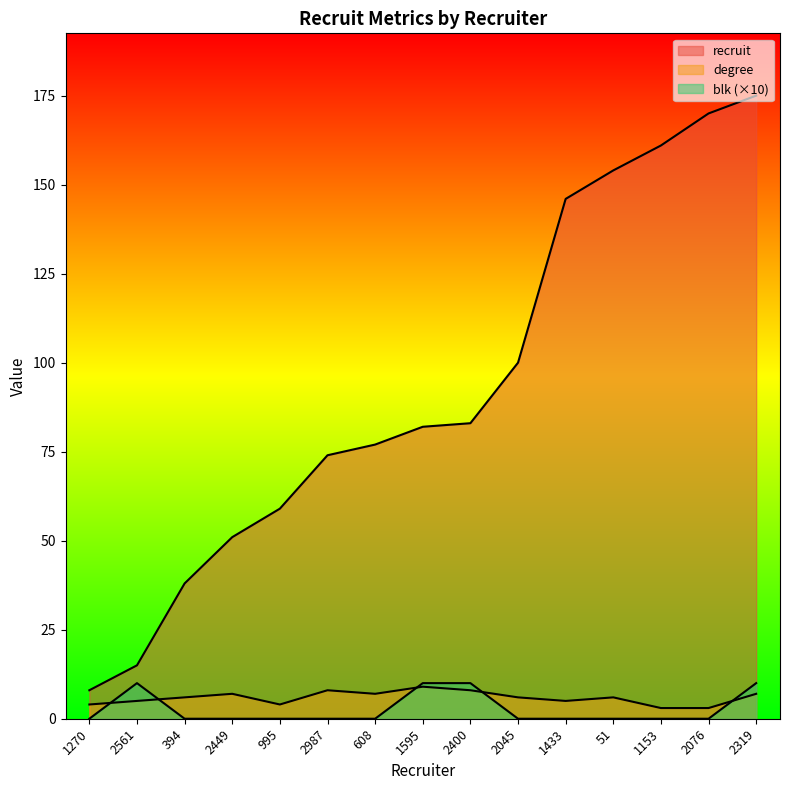

Reading left to right, transcribe all the data shown in this chart.

recruit: 8	15	38	51	59	74	77	82	83	100	146	154	161	170	175
degree: 4	5	6	7	4	8	7	9	8	6	5	6	3	3	7
blk: 0	10	0	0	0	0	0	10	10	0	0	0	0	0	10